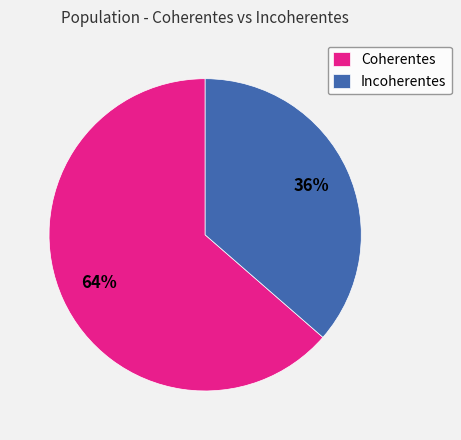

True or false: Incoherentes accounts for 26% of the total.

False